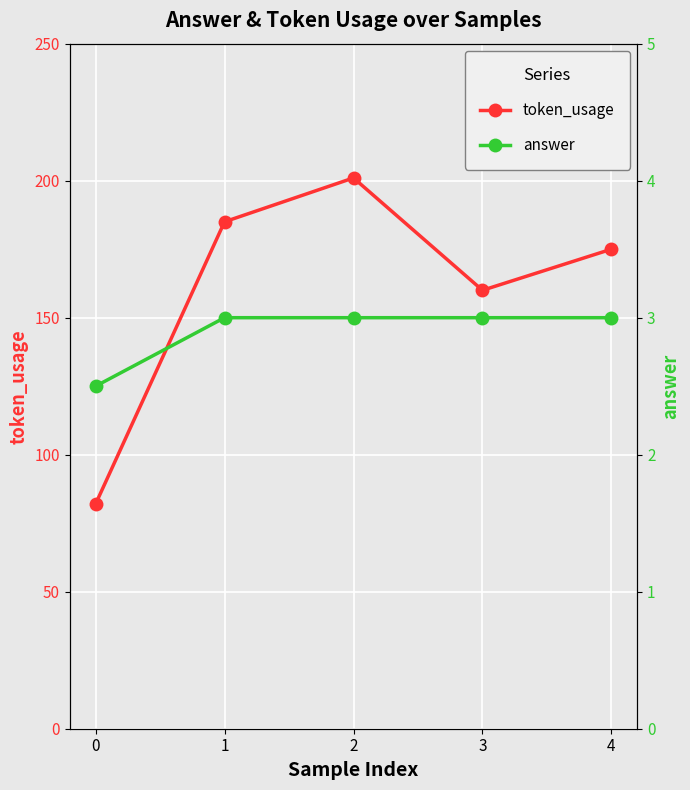

List the series in order of their peak value, lowest first.

answer, token_usage